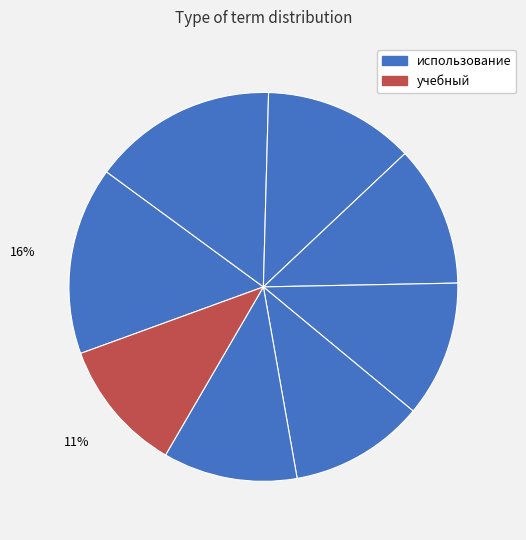

Count the number of slices in the pie.

8